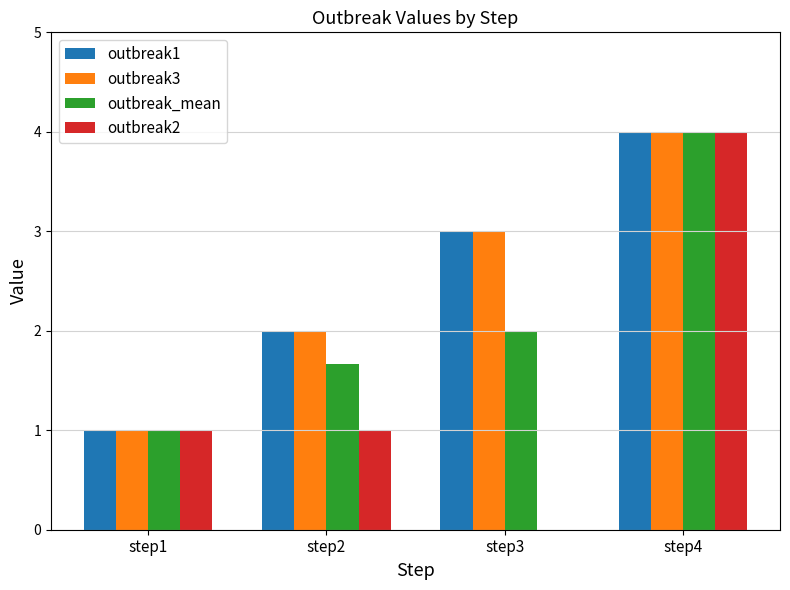

What is the sum of all outbreak_mean values?

8.7